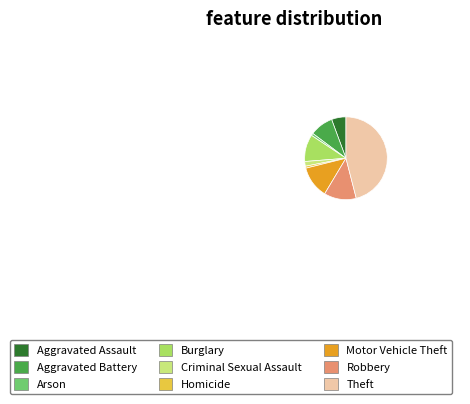

Combined, do Aggravated Assault and Aggravated Battery account for over 50%?

No